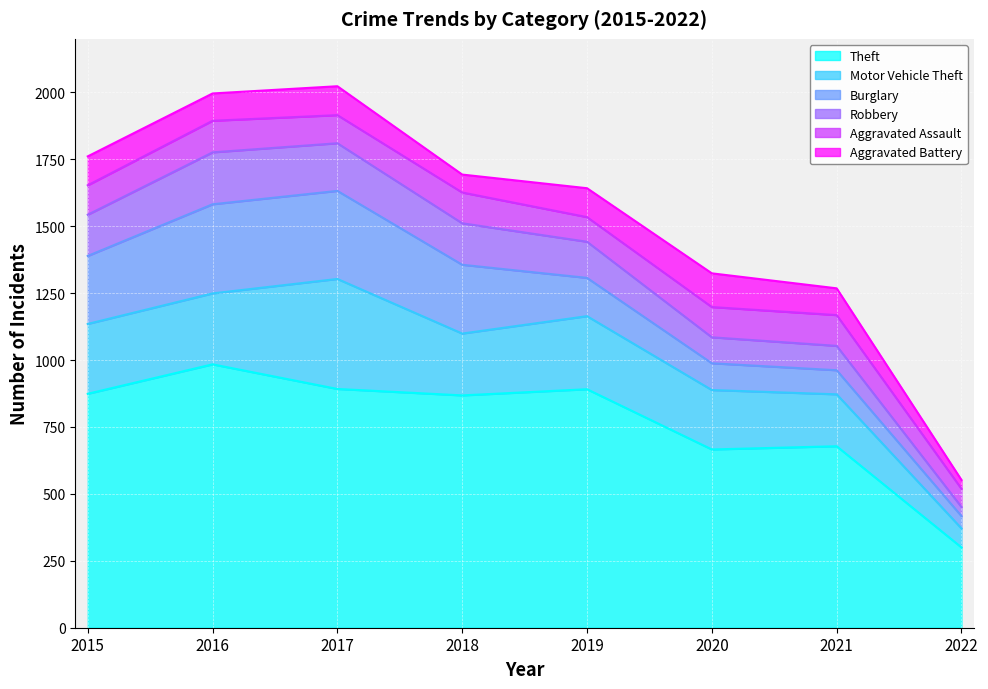

True or false: Motor Vehicle Theft and Aggravated Battery intersect in this chart.

False